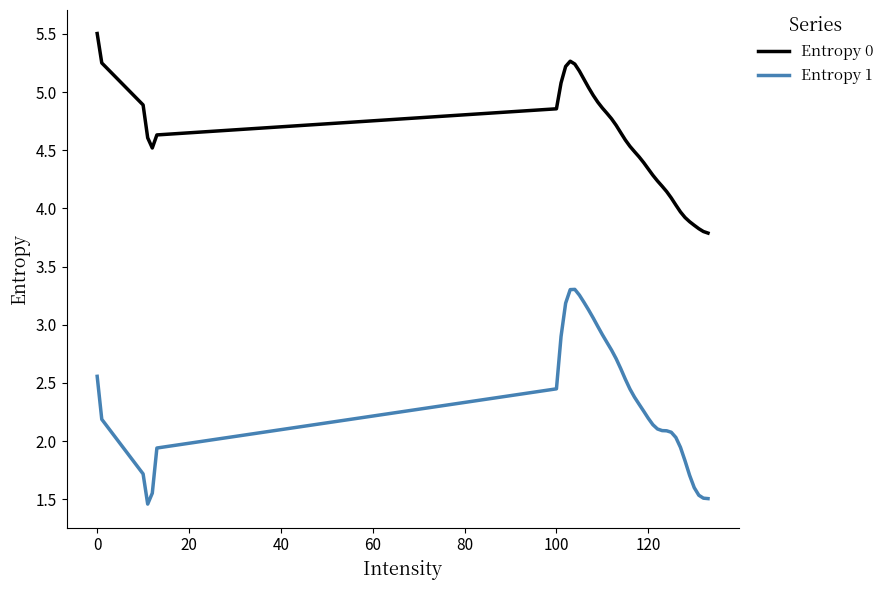

What is the difference between the maximum and minimum values in the Entropy 0 series?

1.7